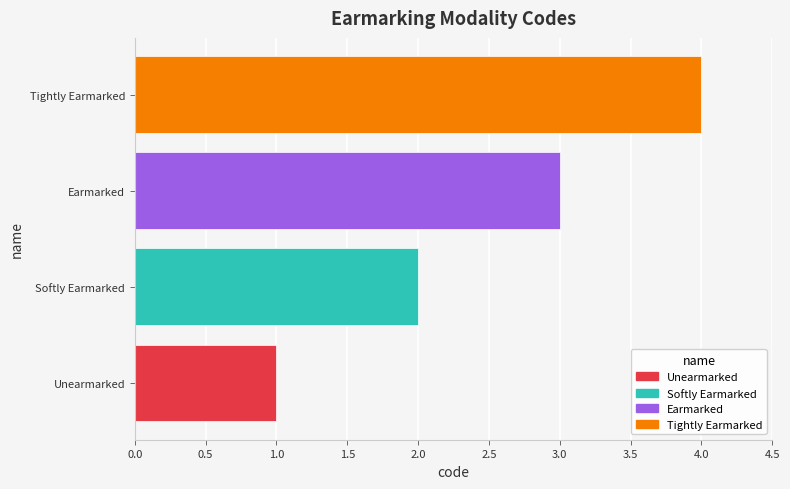

List the labels in order of value, largest first.

Tightly Earmarked, Earmarked, Softly Earmarked, Unearmarked